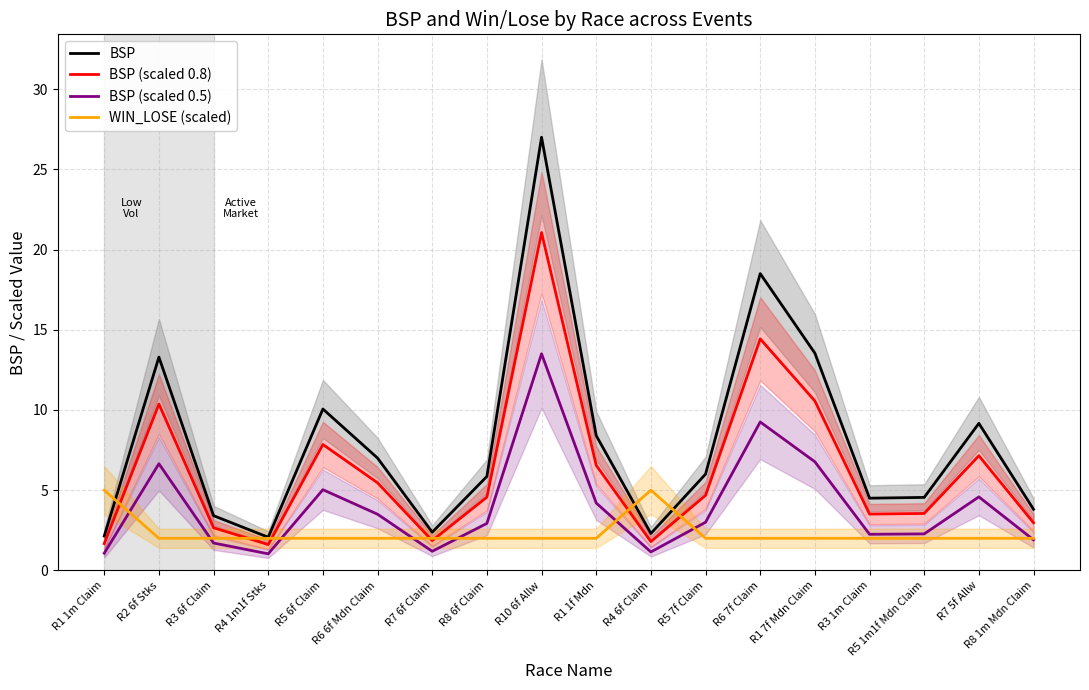

Which series ends up on top after the final intersection of WIN_LOSE (scaled) and BSP (scaled 0.5)?

WIN_LOSE (scaled)